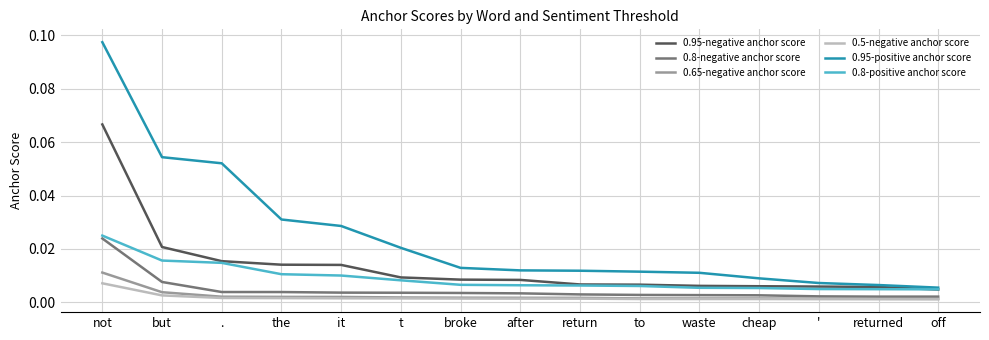

Which label corresponds to the largest value in the chart?

not